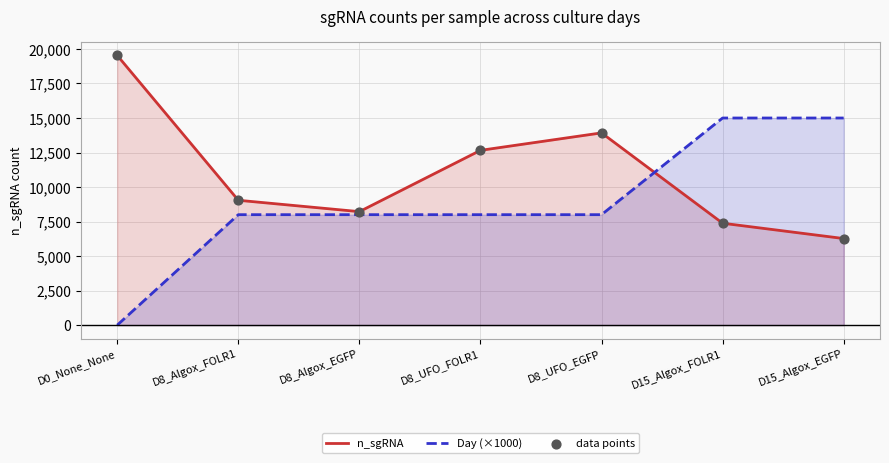

Is the value of data points at D8_Algox_FOLR1 greater than the value of Day (×1000) at D15_Algox_FOLR1?

No